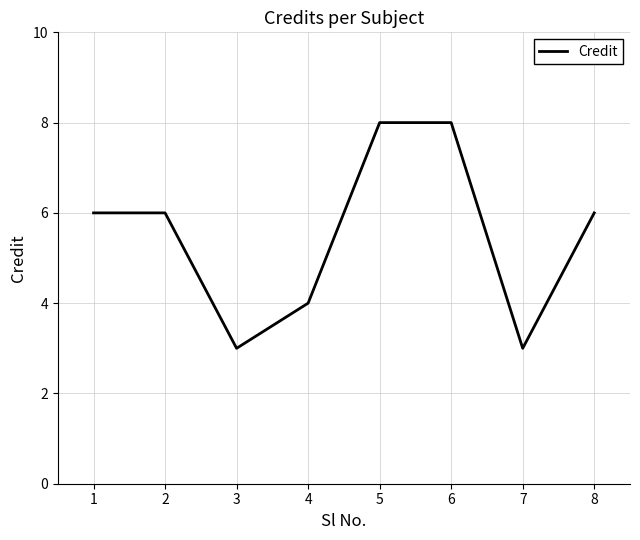

What is the smallest value displayed?

3